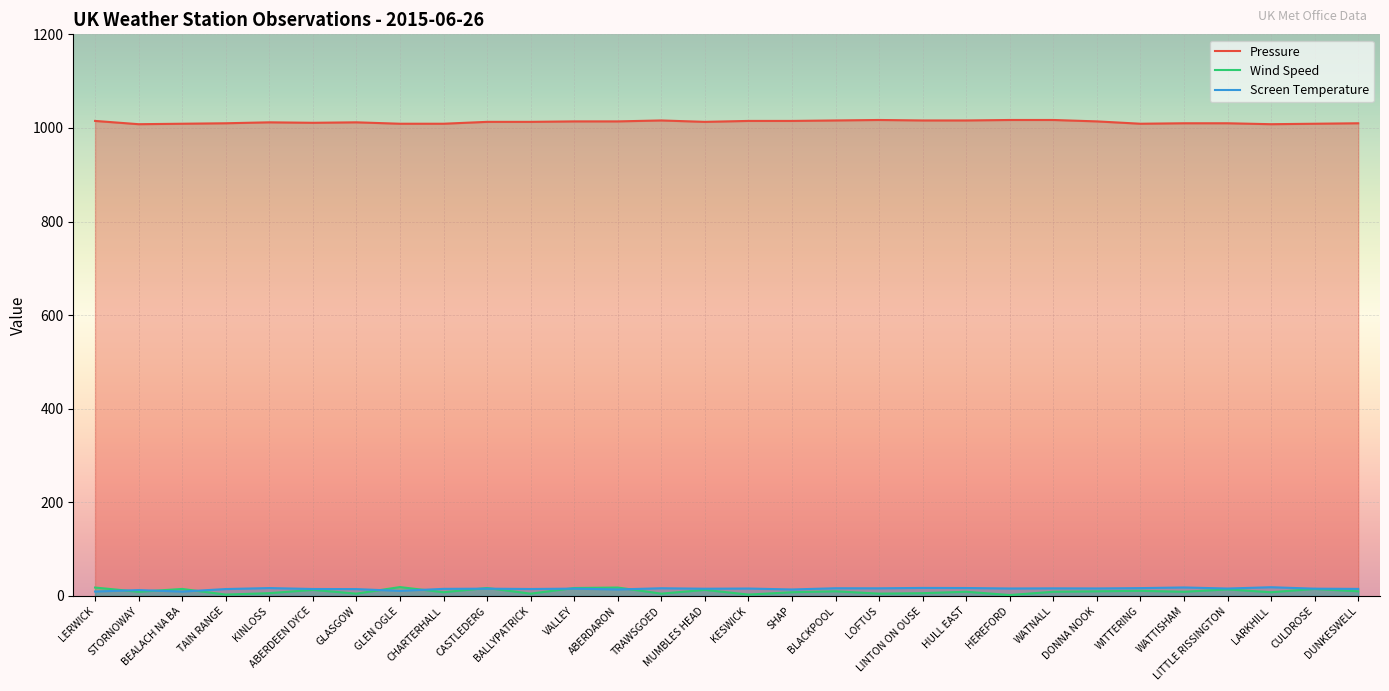

What is the smallest value displayed?

2.0